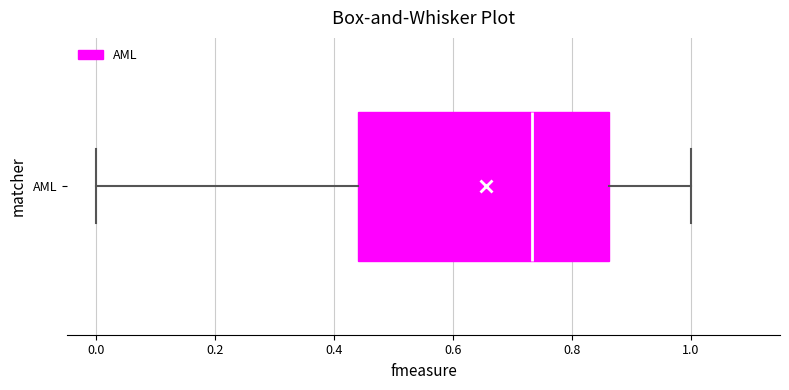

Where is the left edge of the box for AML on the x-axis? The values are not printed on the chart, so give them approximately, as read against the axis.

0.44